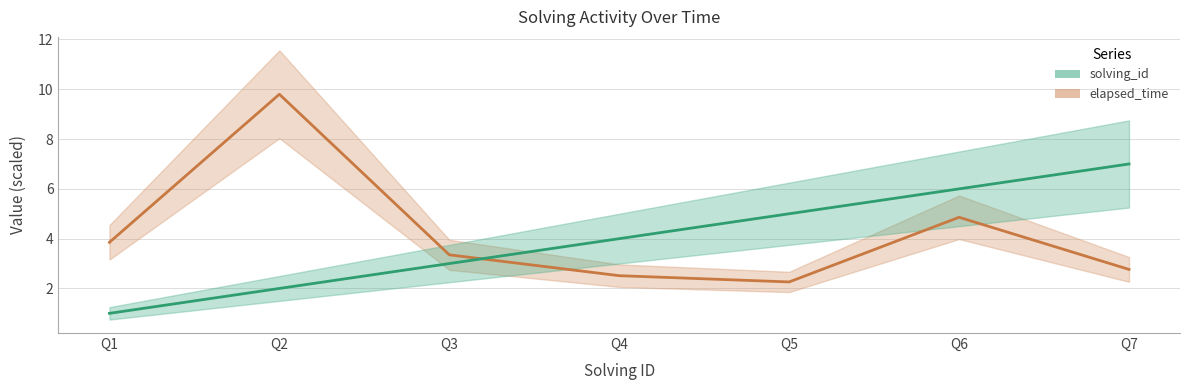

How many lines are shown in the chart?

2